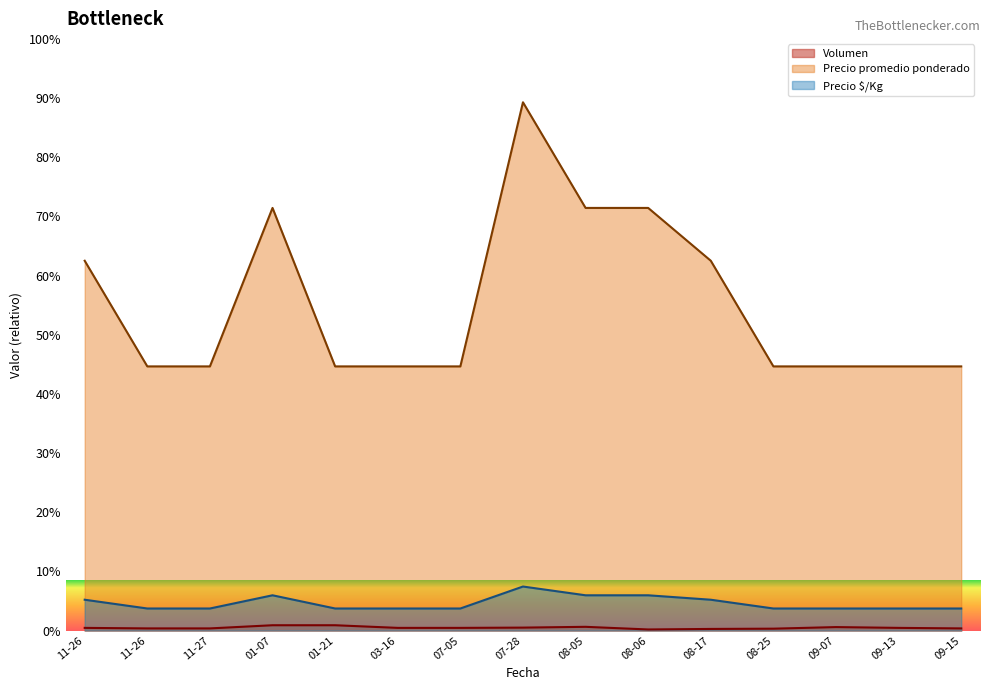

The Precio $/Kg series shows 667 at 2021-09-13. True or false?

True